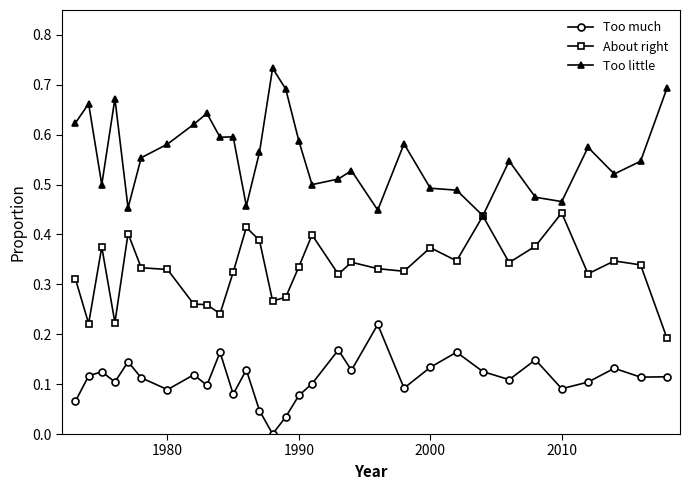

How many lines are shown in the chart?

3